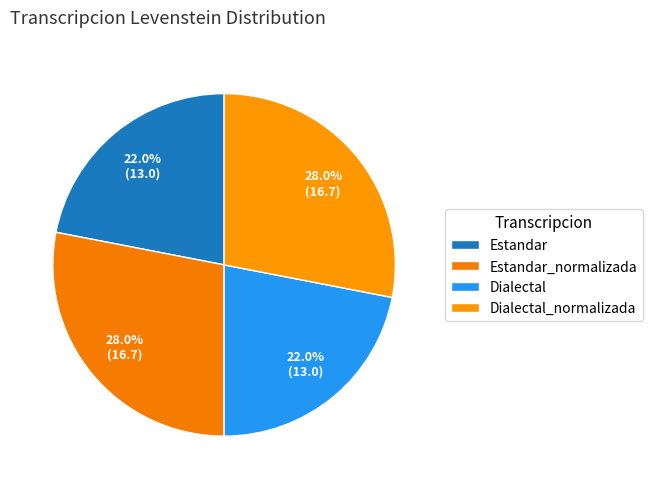

Between Dialectal_normalizada and Estandar, which is larger?

Dialectal_normalizada